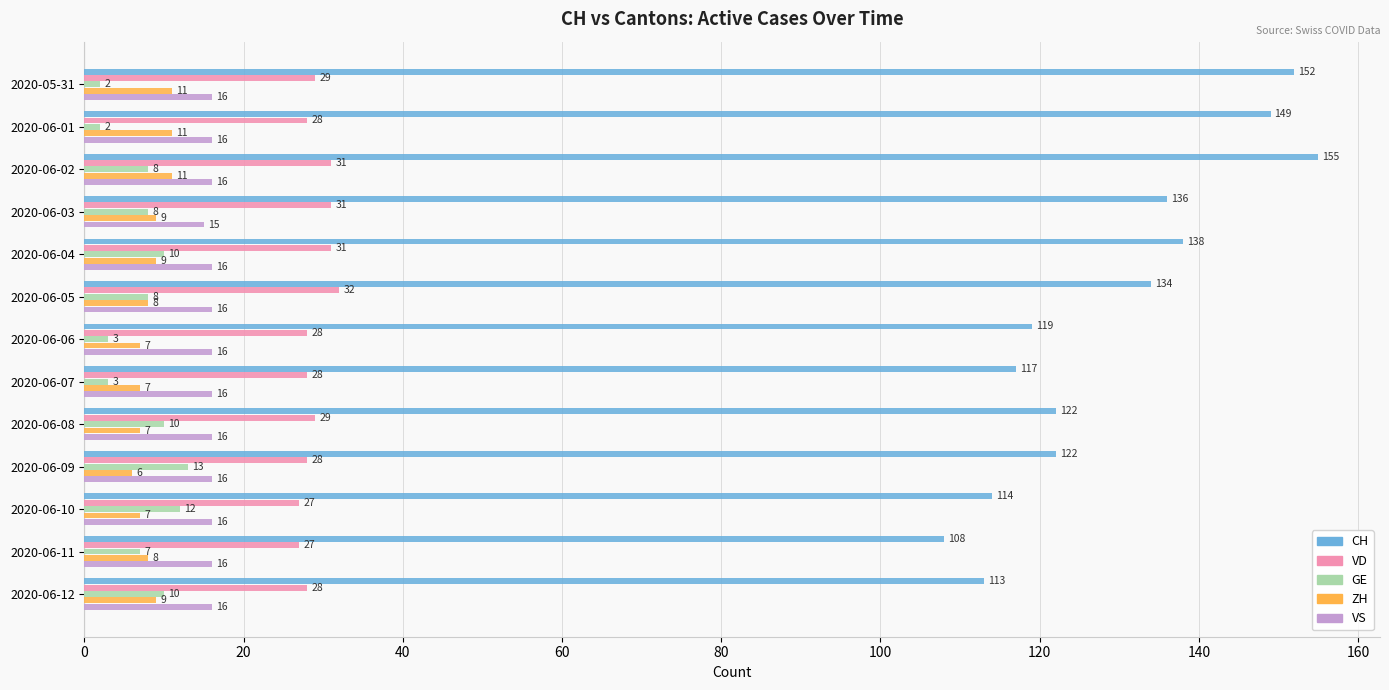

How many VD values are between 28 and 31?

10